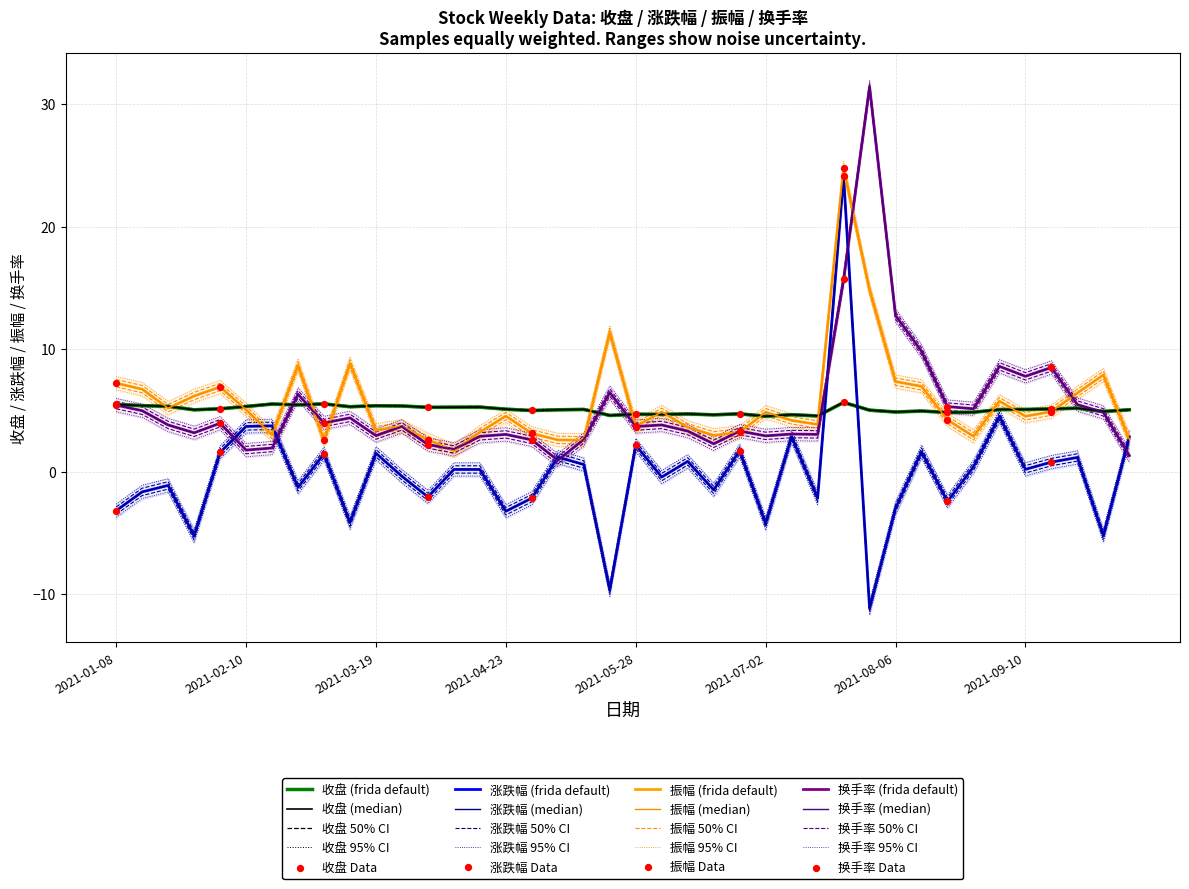

What is the total value across all series at 2021-06-18?

8.7